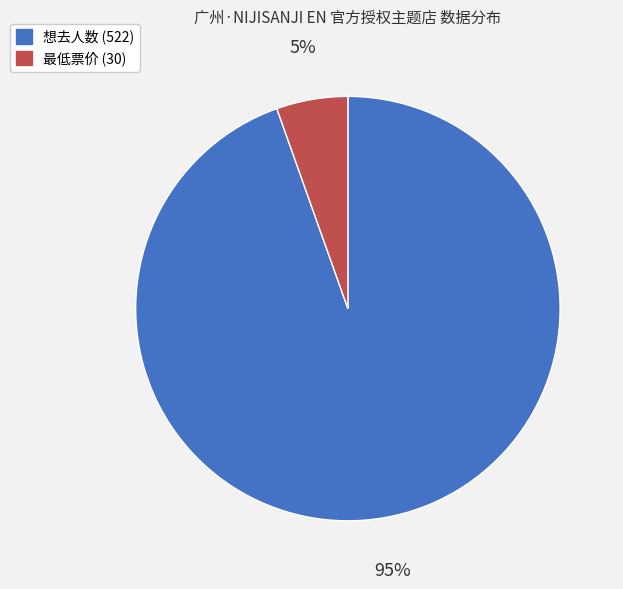

How many segments does this pie chart have?

2